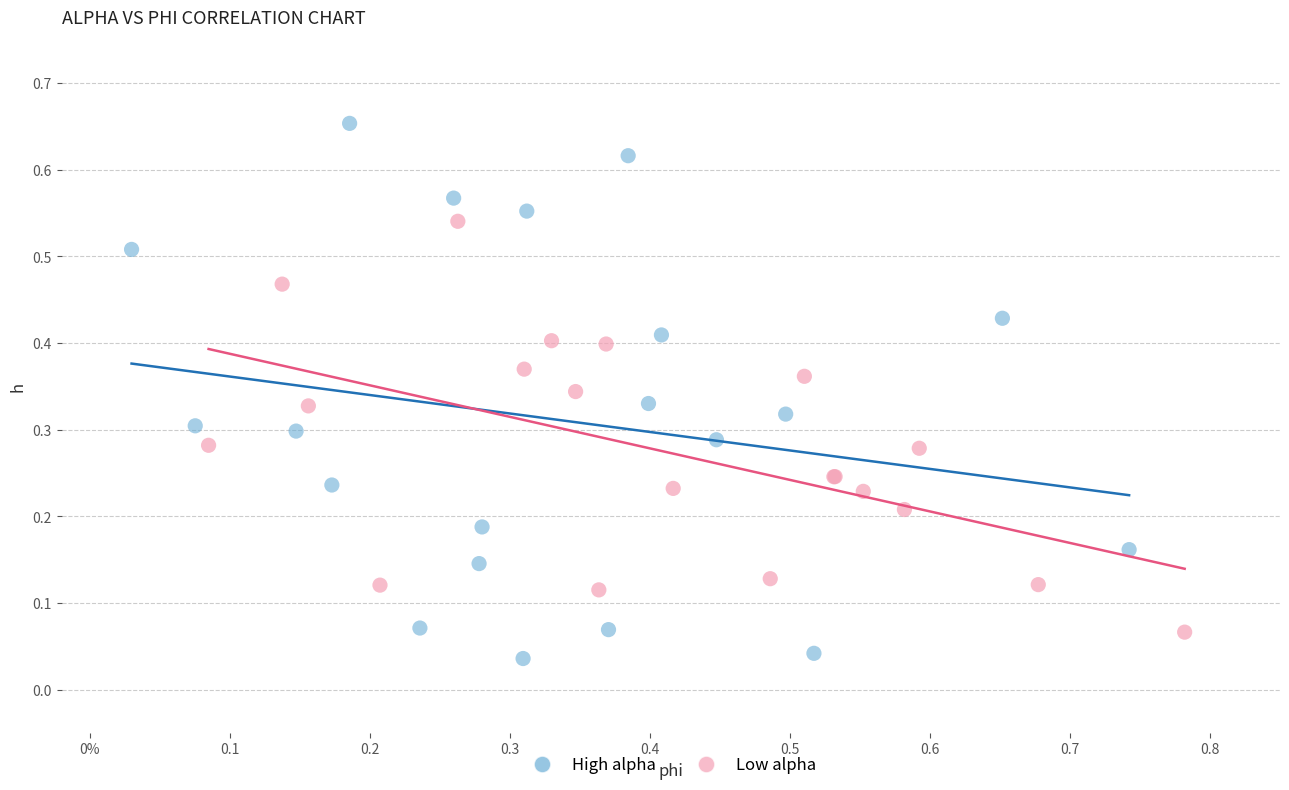

Which series contains the lowest Y value?

High alpha